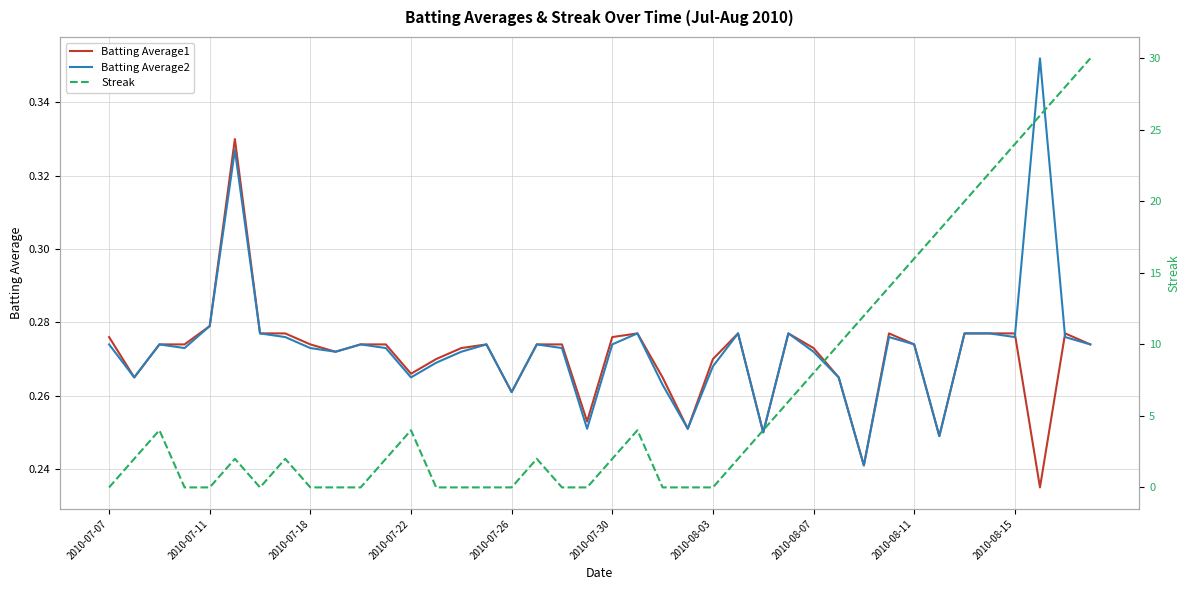

Is it true that Batting Average2 equals 0.2 at 26?

True